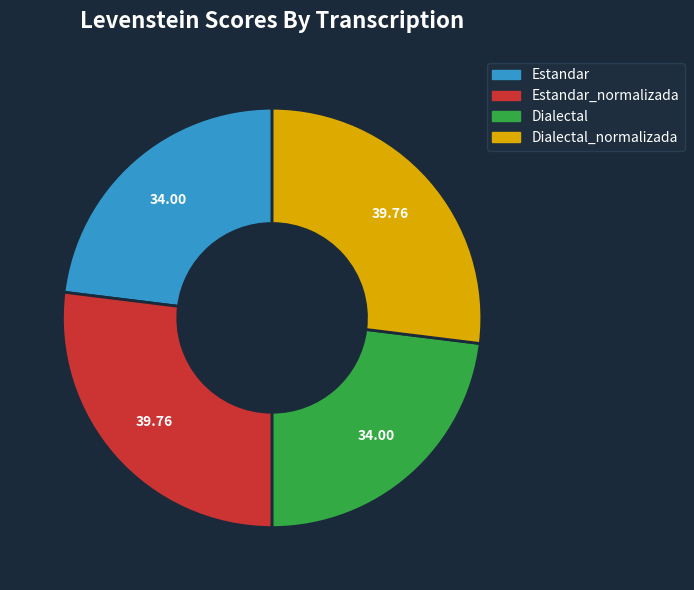

Is there any slice that represents more than half of the pie?

No